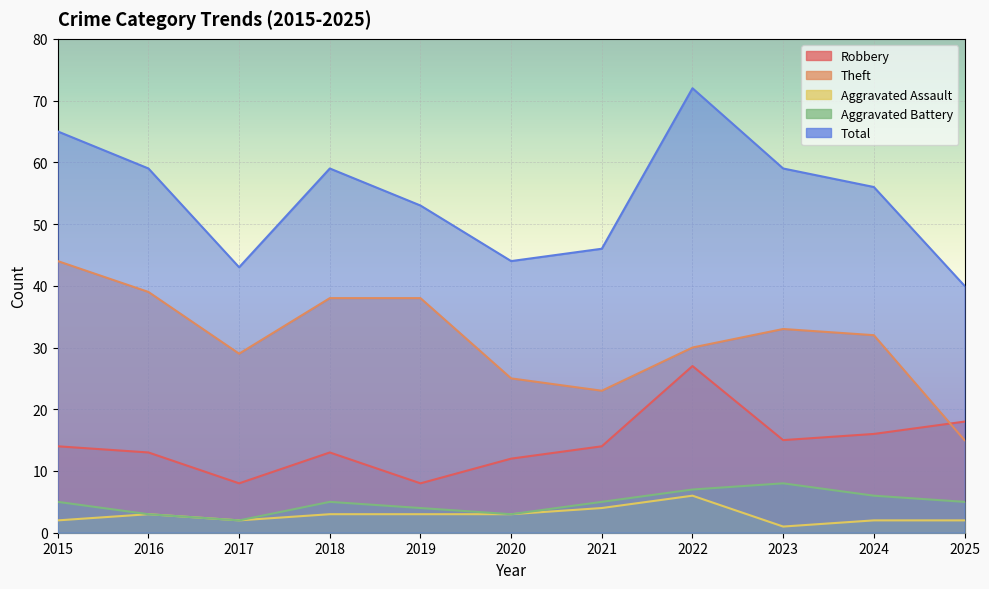

What is the spread (max minus min) of values at 2021?

42